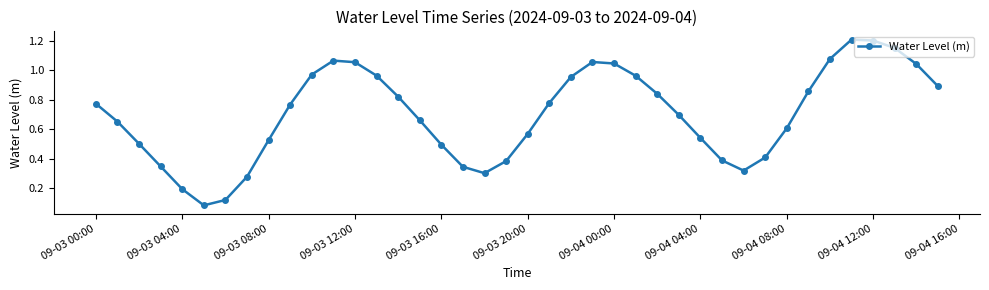

True or false: there are more than 1 points higher than both neighbors.

True